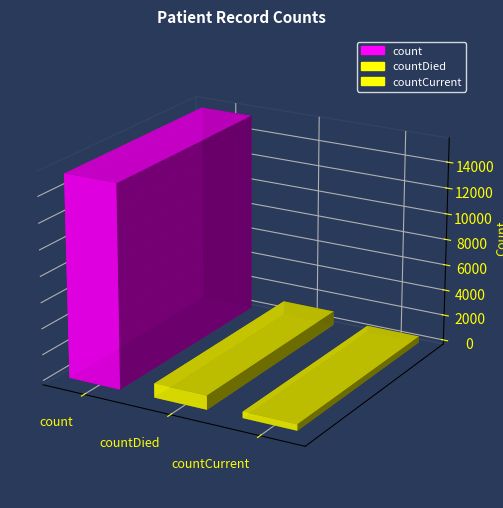

Which category has the lowest value across all series?

countCurrent